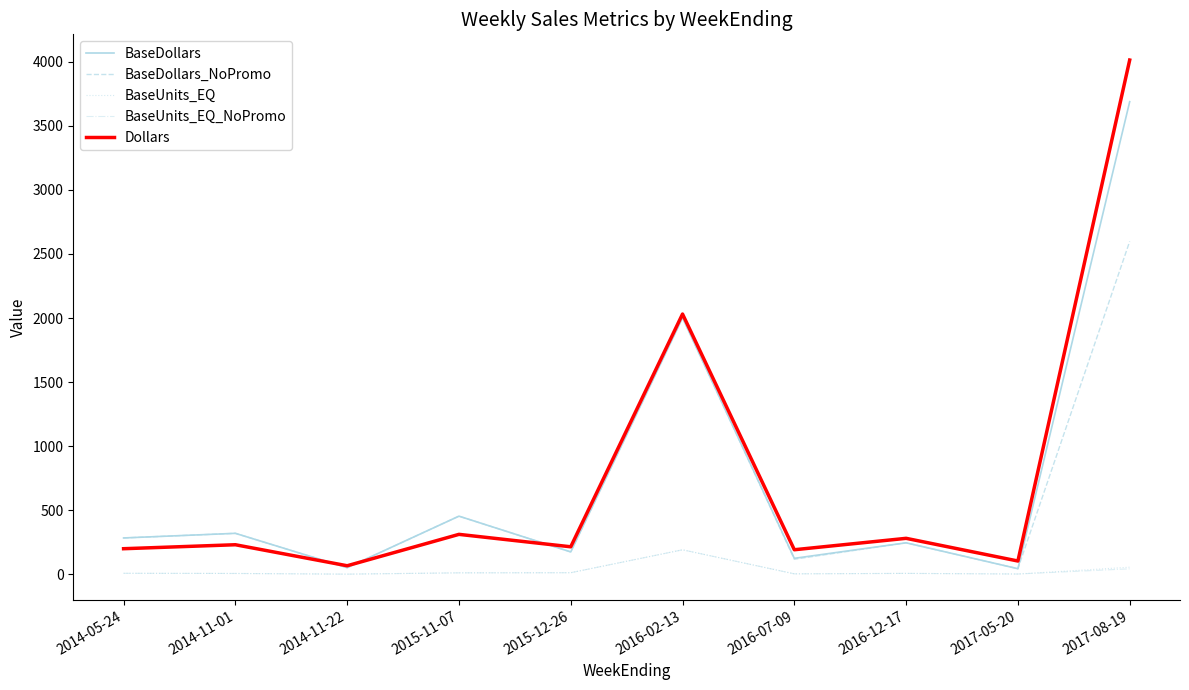

What is the greatest value displayed?

4013.0